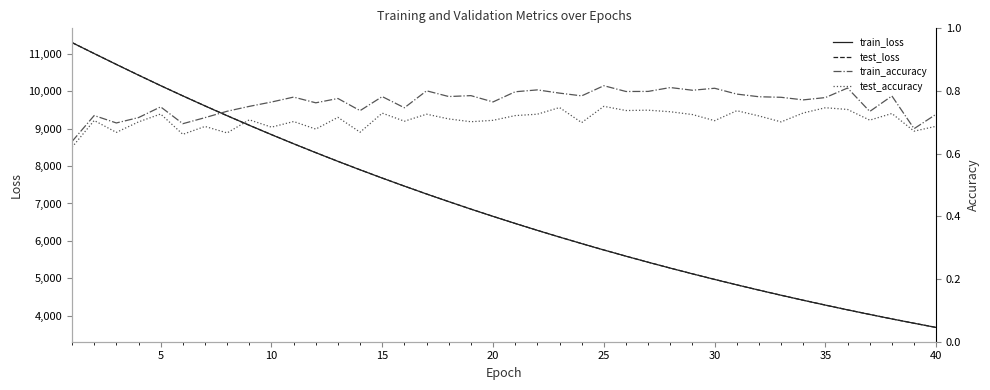

In train_accuracy, how many points are higher than both neighbors (excluding endpoints)?

13